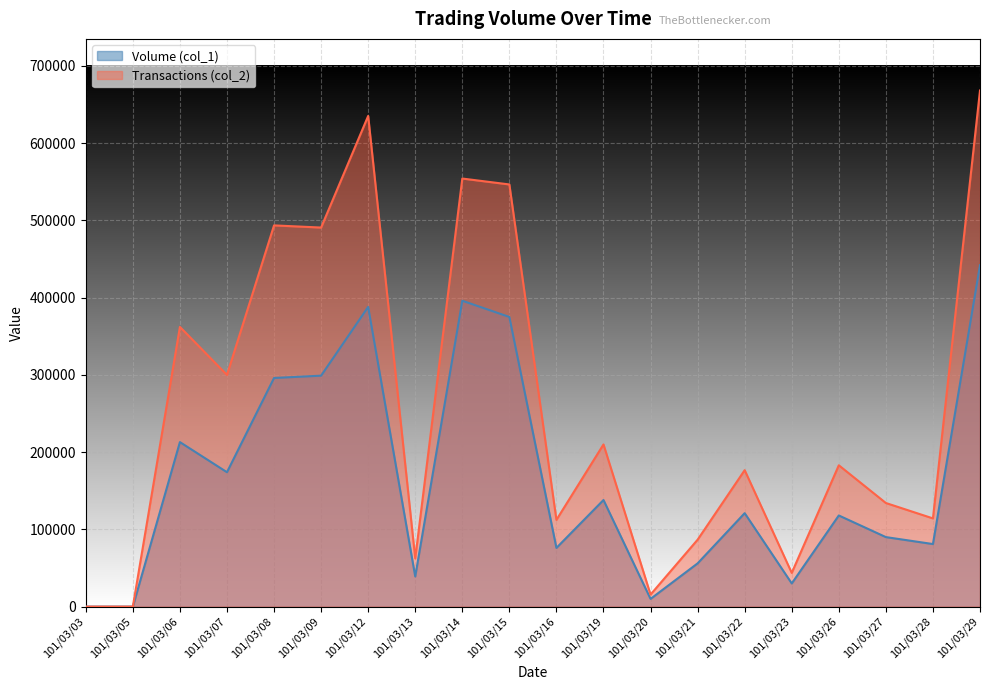

Does the chart display data point markers on the line(s)?

No